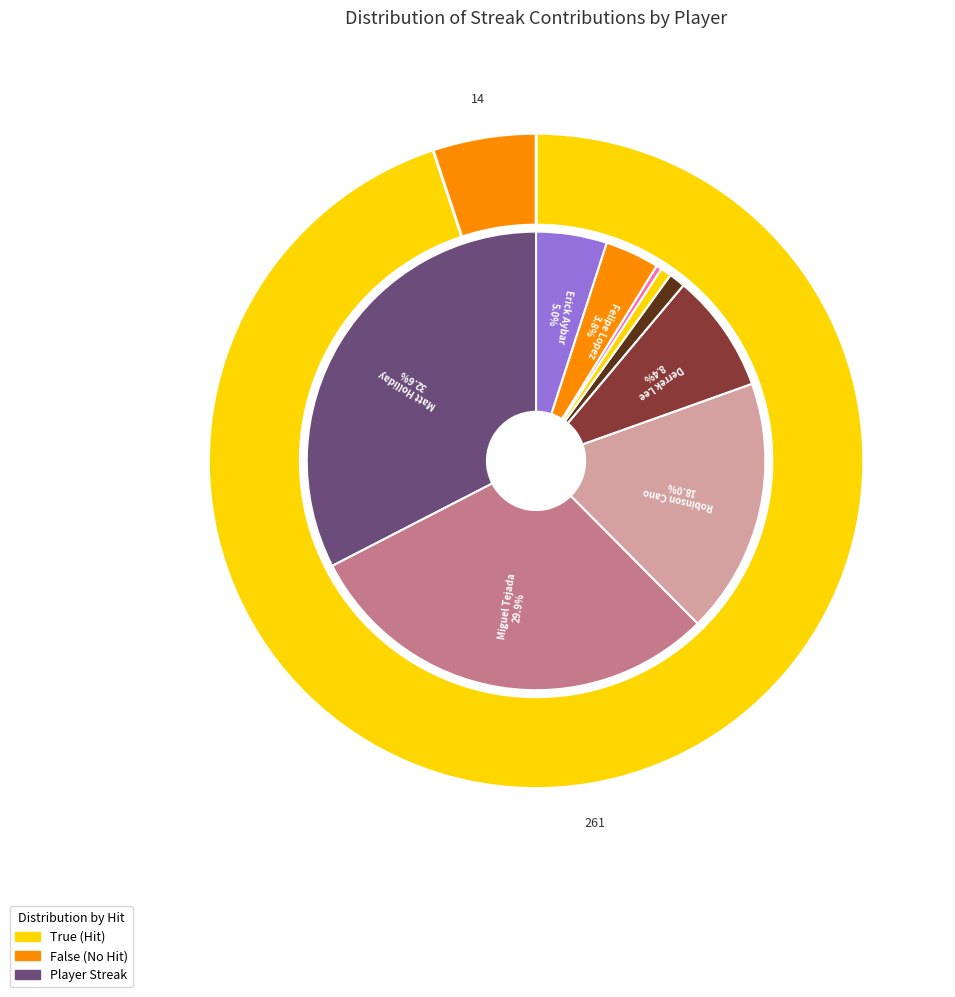

Which series has the largest range (max minus min)?

True